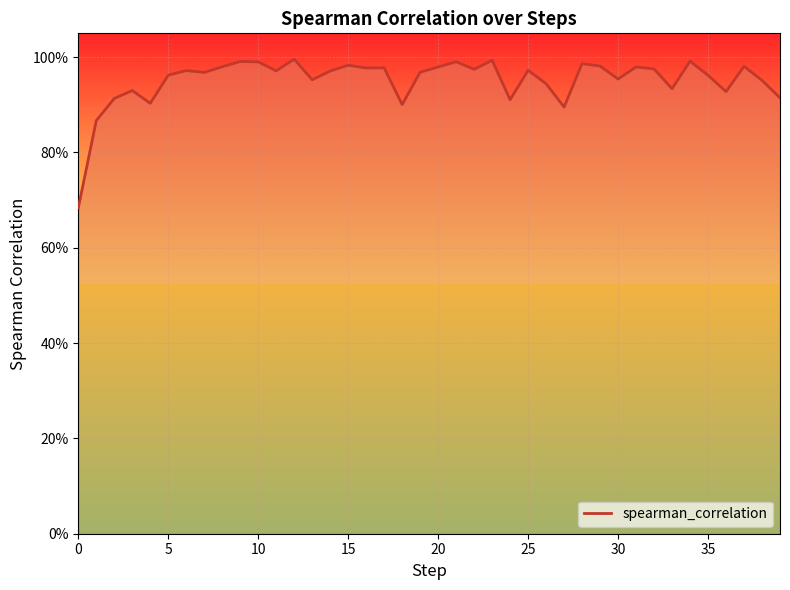

Does the chart display data point markers on the line(s)?

No